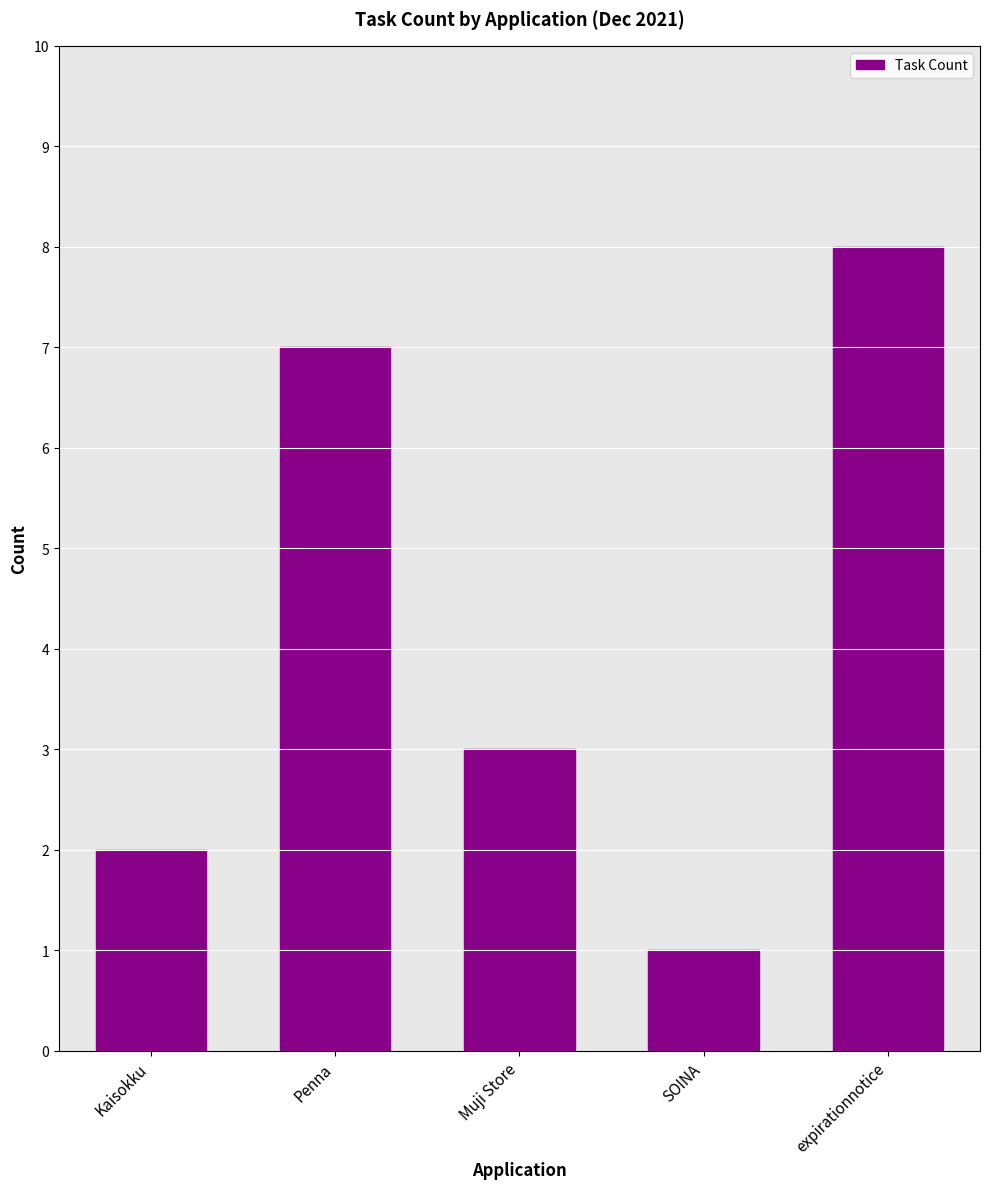

The value at Kaisokku is 1. True or false?

False